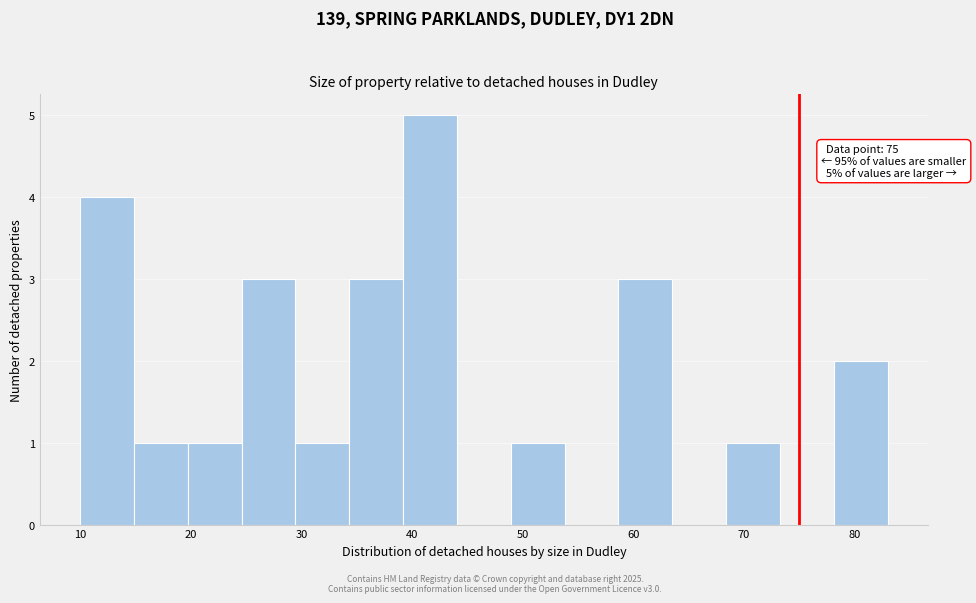

Over which range of the x-axis is the bar tallest?

39 to 44